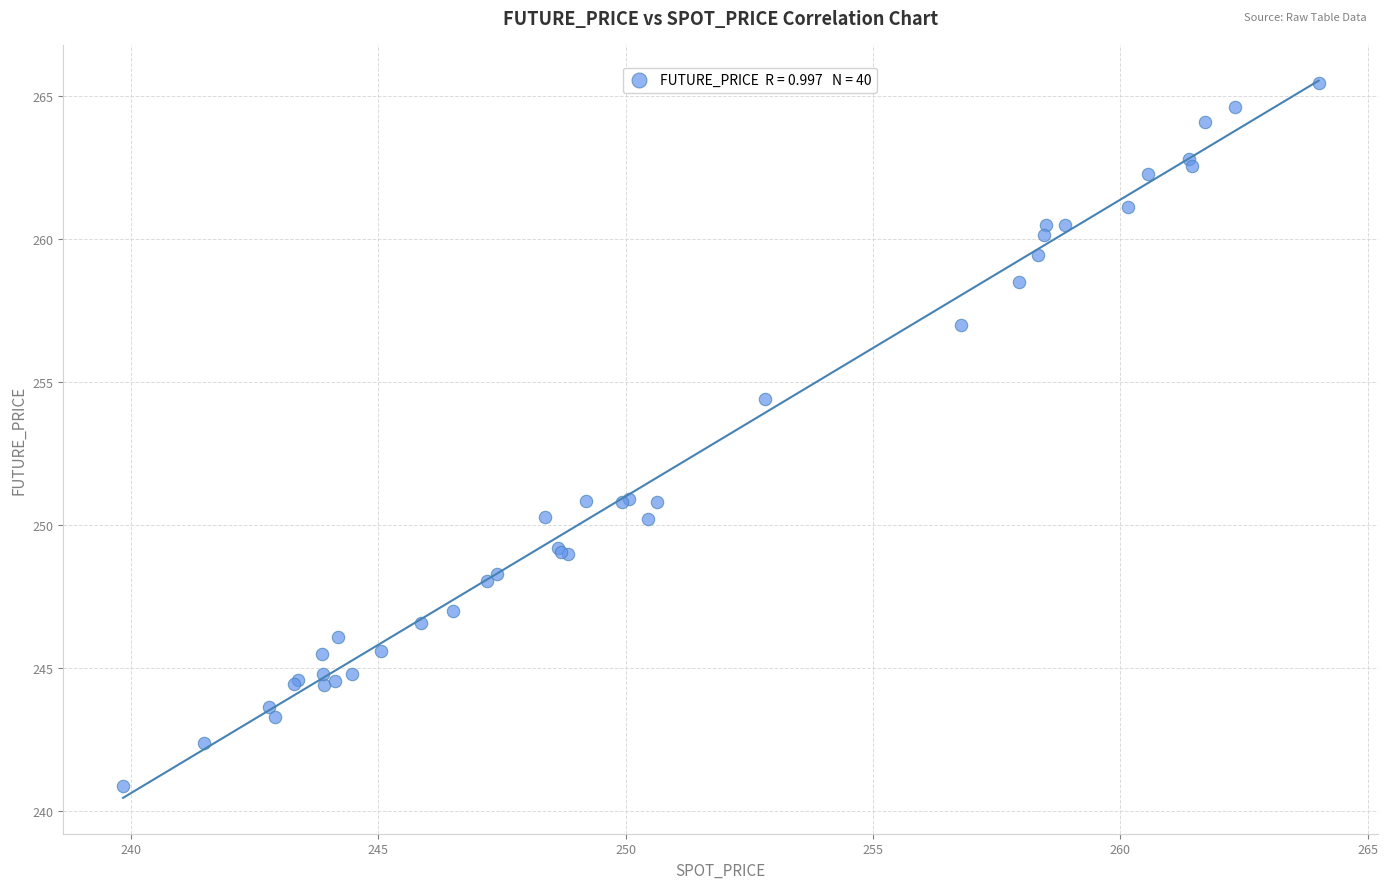

What Y value in the scatter plot is closest to 253?

254.4